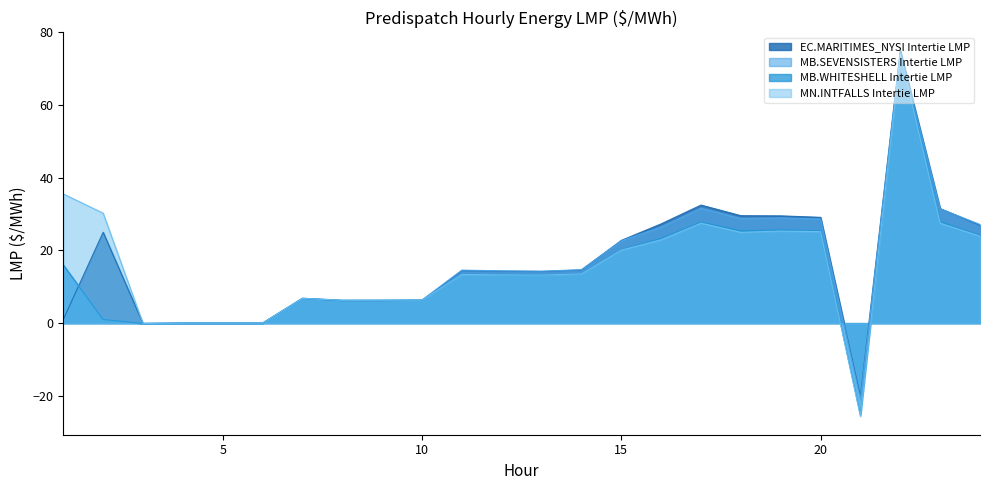

How many interior local valleys does the MB.SEVENSISTERS Intertie LMP series have?

5